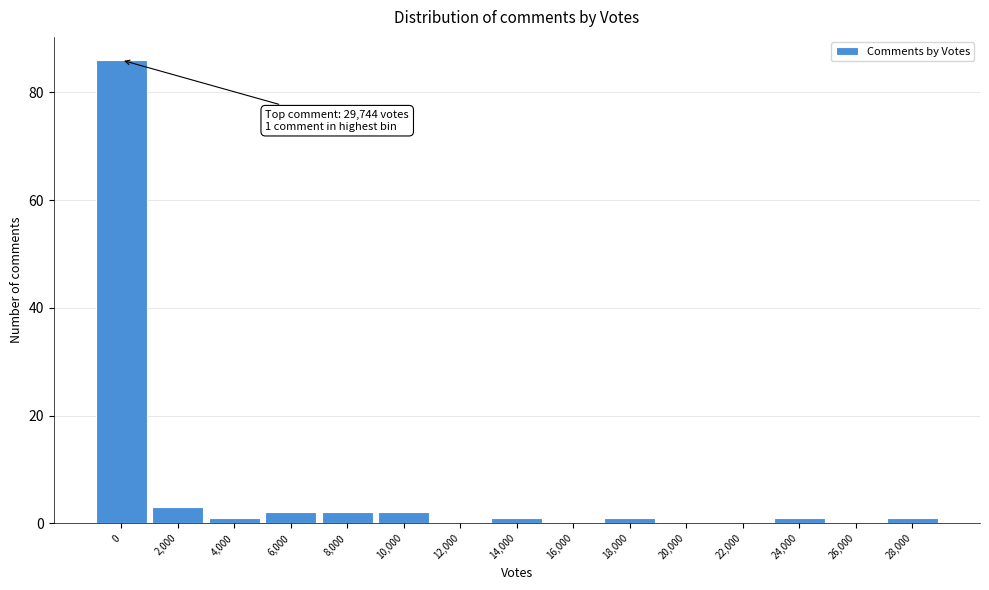

Reading left to right, list all the values displayed in this chart.

0=86	2,000=3	4,000=1	6,000=2	8,000=2	10,000=2	12,000=0	14,000=1	16,000=0	18,000=1	20,000=0	22,000=0	24,000=1	26,000=0	28,000=1